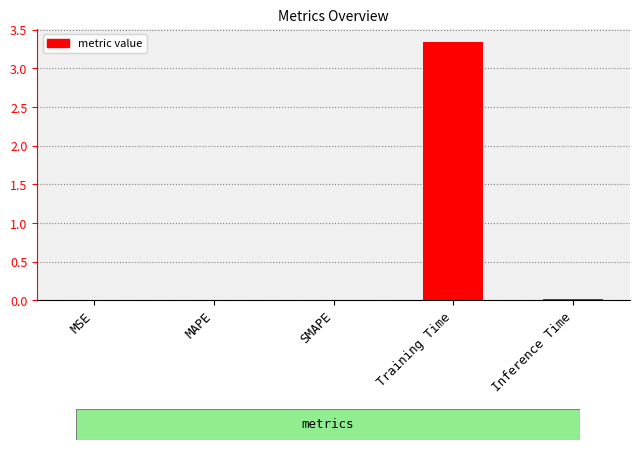

Is it true that the value at SMAPE is 0.0?

True